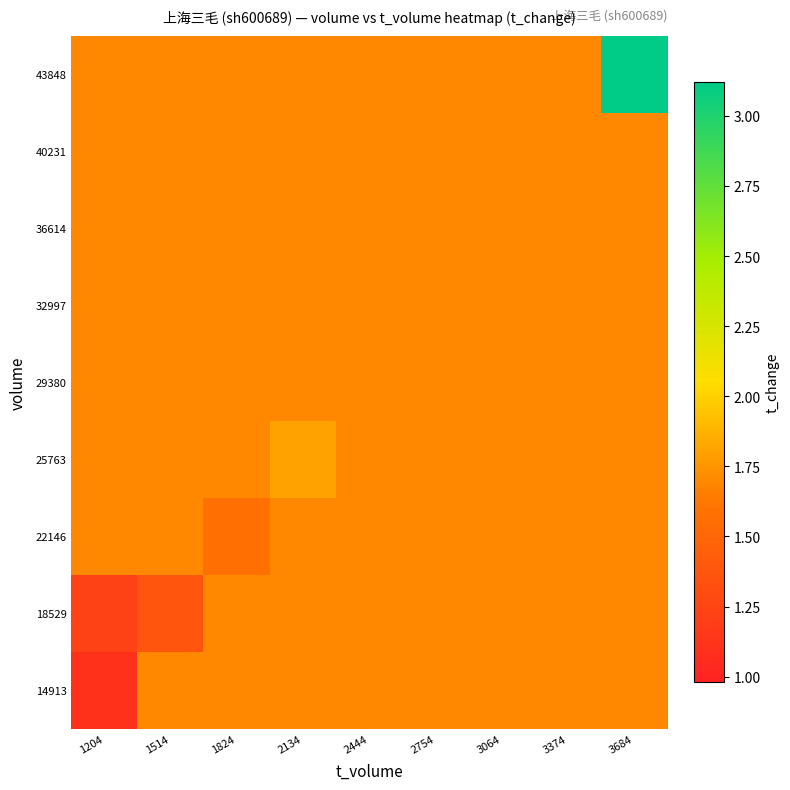

Reading left to right, extract all data points from this chart.

14913: 1204=1.1	1514=1.7	1824=1.7	2134=1.7	2444=1.7	2754=1.7	3064=1.7	3374=1.7	3684=1.7
18529: 1204=1.2	1514=1.4	1824=1.7	2134=1.7	2444=1.7	2754=1.7	3064=1.7	3374=1.7	3684=1.7
22146: 1204=1.7	1514=1.7	1824=1.6	2134=1.7	2444=1.7	2754=1.7	3064=1.7	3374=1.7	3684=1.7
25763: 1204=1.7	1514=1.7	1824=1.7	2134=1.8	2444=1.7	2754=1.7	3064=1.7	3374=1.7	3684=1.7
29380: 1204=1.7	1514=1.7	1824=1.7	2134=1.7	2444=1.7	2754=1.7	3064=1.7	3374=1.7	3684=1.7
32997: 1204=1.7	1514=1.7	1824=1.7	2134=1.7	2444=1.7	2754=1.7	3064=1.7	3374=1.7	3684=1.7
36614: 1204=1.7	1514=1.7	1824=1.7	2134=1.7	2444=1.7	2754=1.7	3064=1.7	3374=1.7	3684=1.7
40231: 1204=1.7	1514=1.7	1824=1.7	2134=1.7	2444=1.7	2754=1.7	3064=1.7	3374=1.7	3684=1.7
43848: 1204=1.7	1514=1.7	1824=1.7	2134=1.7	2444=1.7	2754=1.7	3064=1.7	3374=1.7	3684=3.1